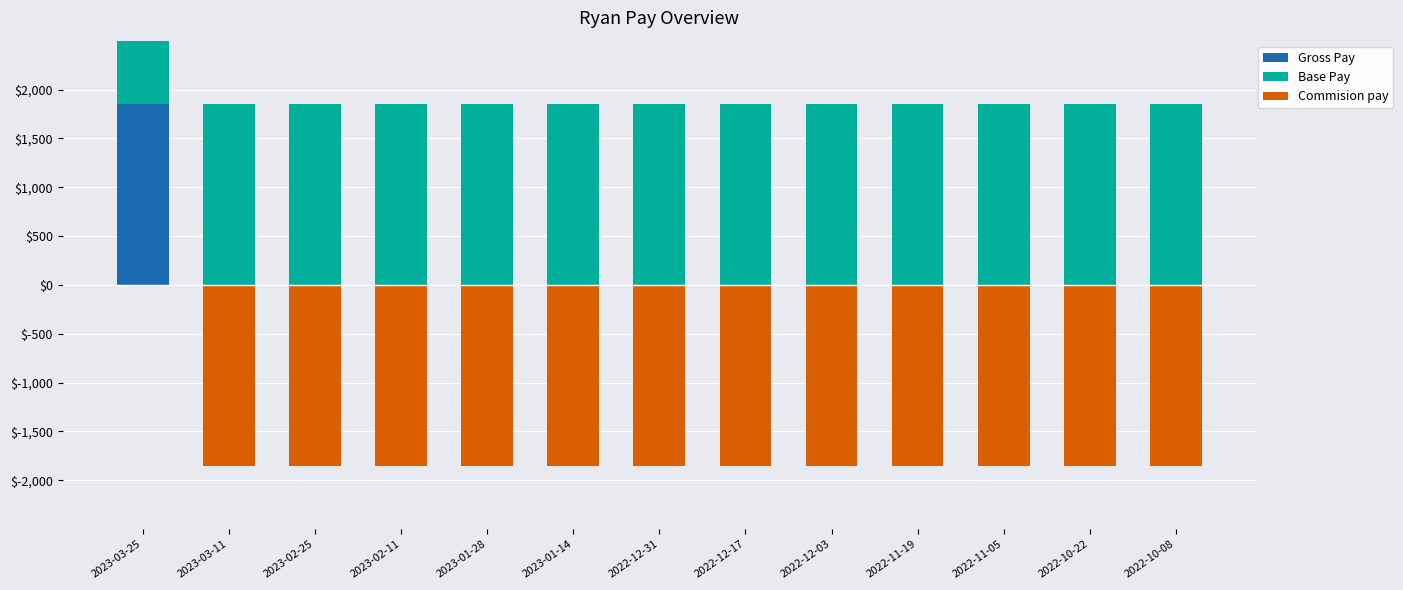

Is the value of Base Pay at 2023-02-11 greater than the value of Commision pay at 2022-11-19?

Yes